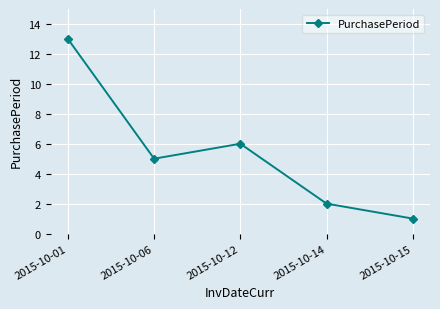

Approximately how many times larger is the value at 2015-10-15 compared to 2015-10-06?

0.2